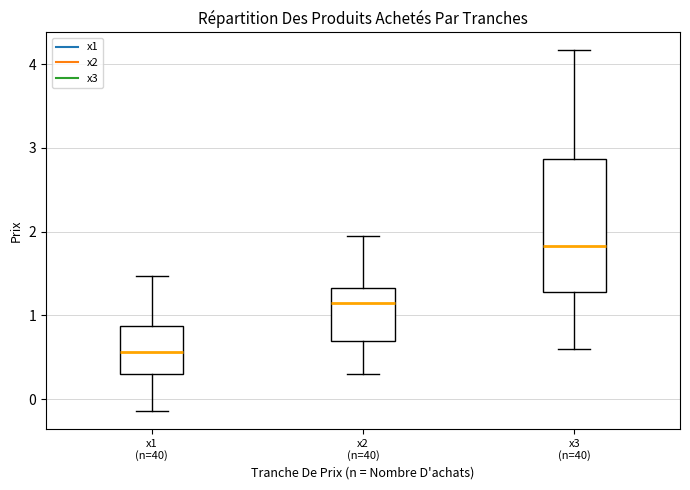

Which box has the highest median line?

x3 (n=40)